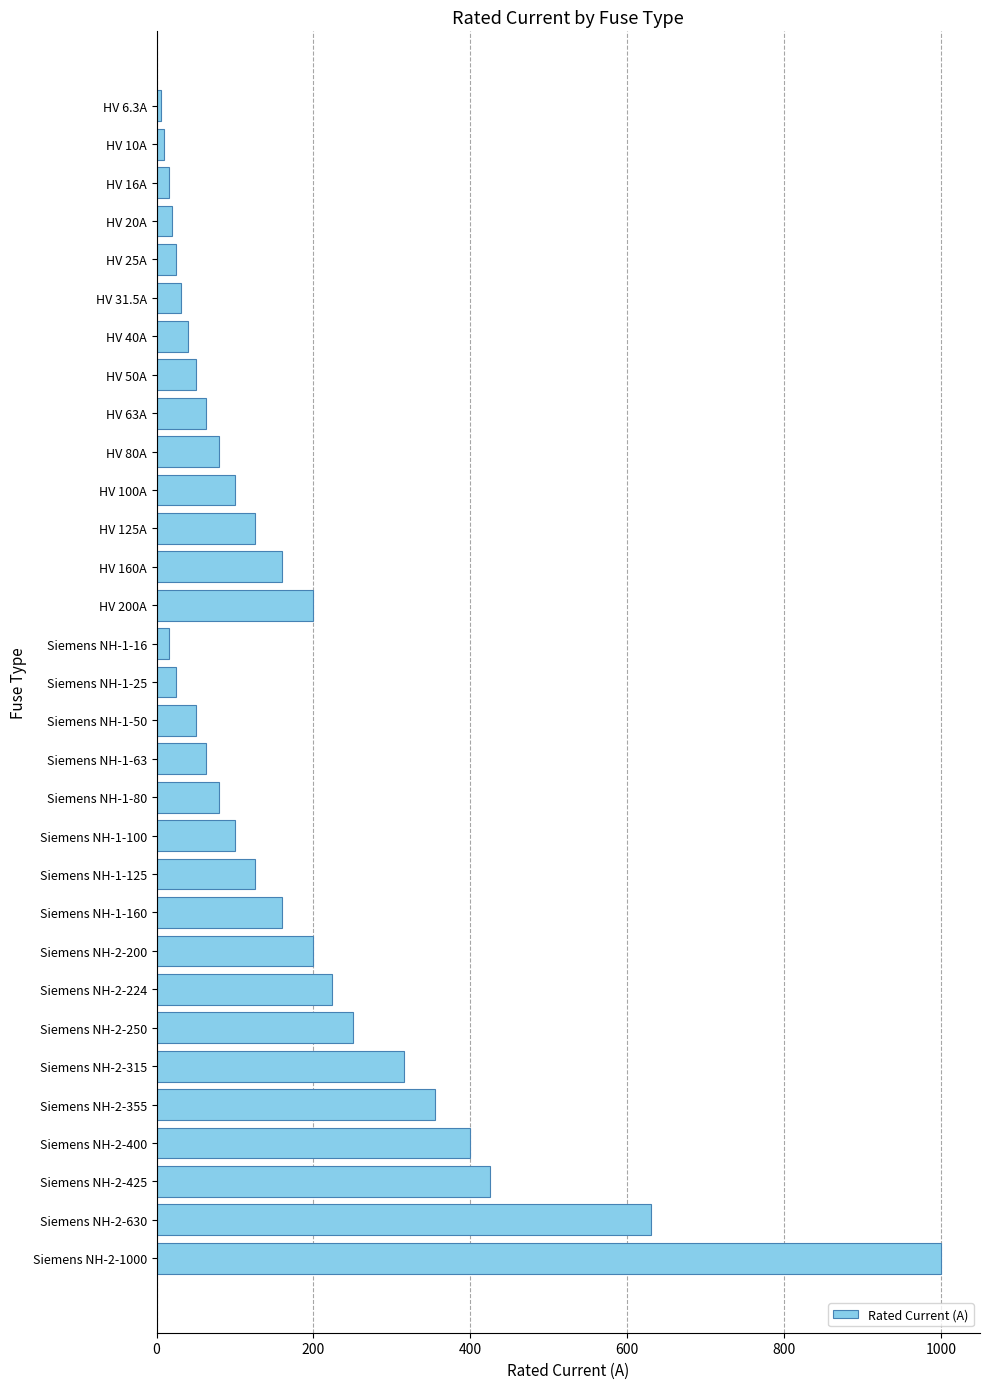

What is the label of the 13th bar from the top?

HV 160A